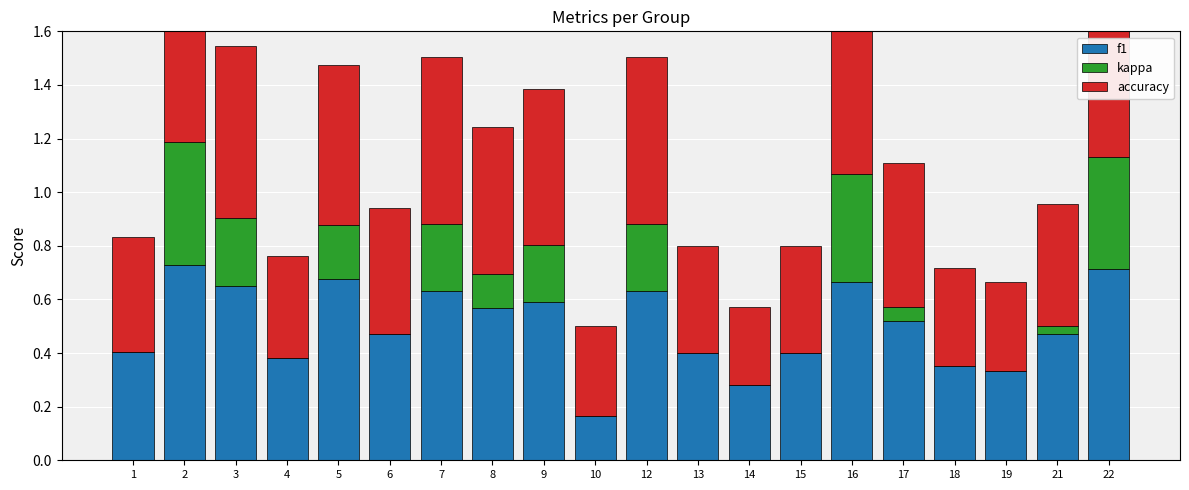

Count the number of categories in the chart.

20